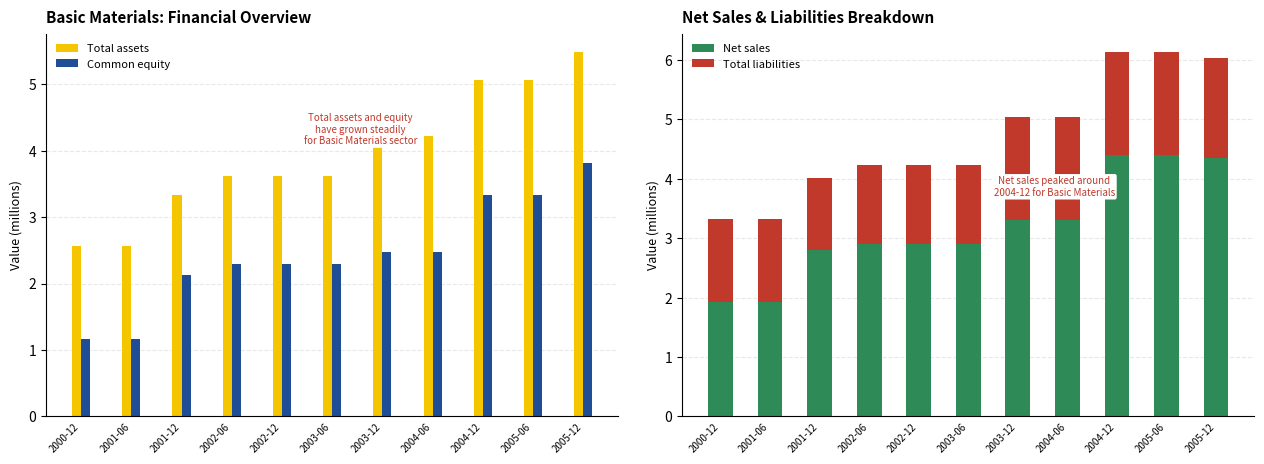

What is the value of the Total liabilities bar at the 4th from the left?

1.3